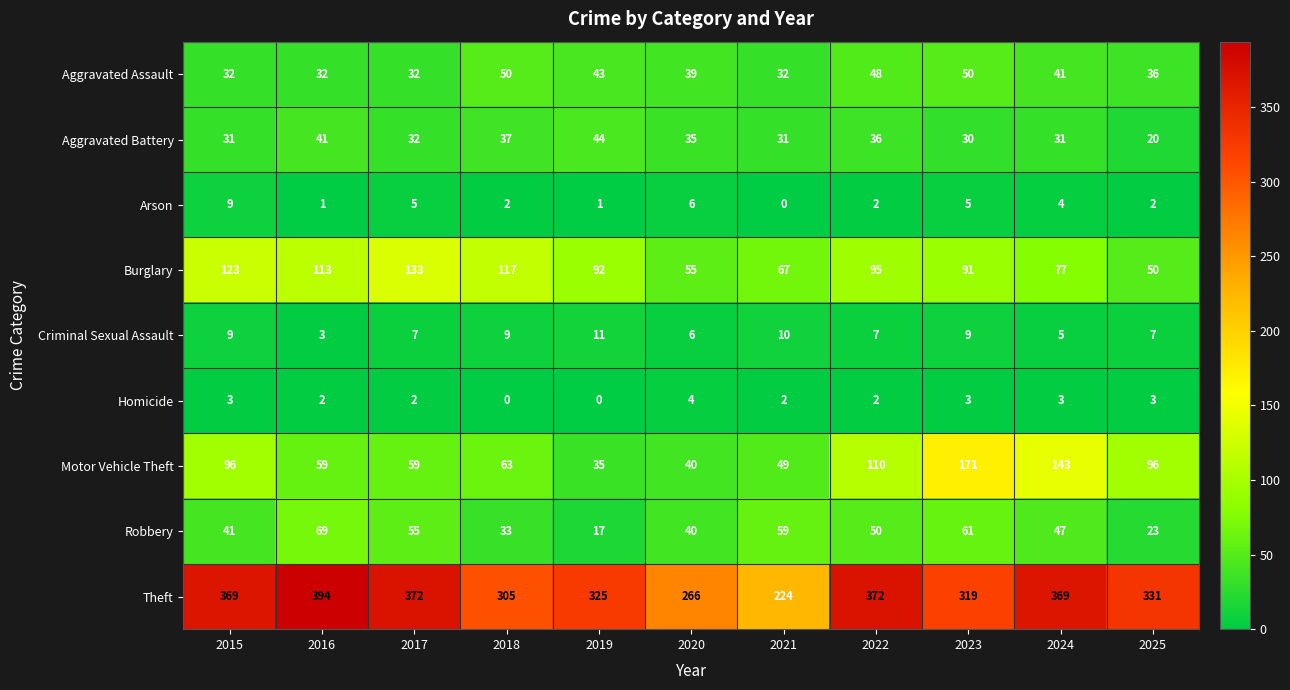

Rank the series at 2023 from lowest to highest value.

Homicide, Arson, Criminal Sexual Assault, Aggravated Battery, Aggravated Assault, Robbery, Burglary, Motor Vehicle Theft, Theft